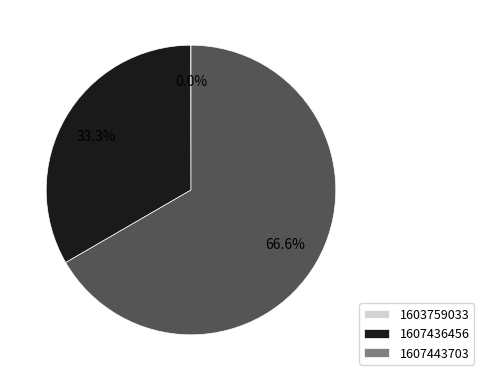

What is the ratio of the value at 1607436456 to the value at 1607443703?

0.5